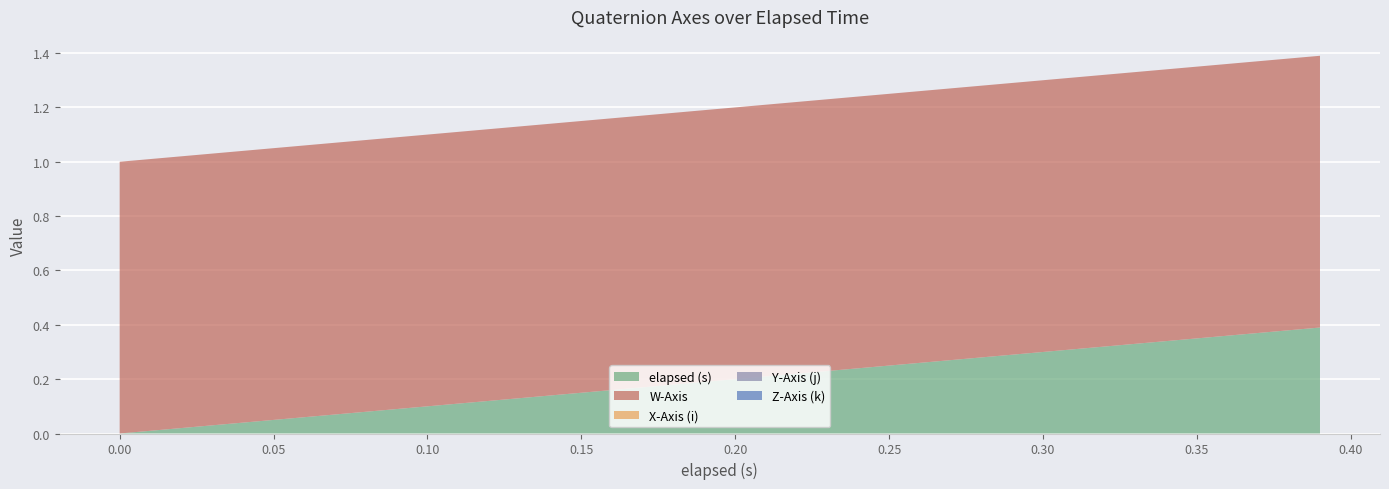

Reading right to left, extract all data points from this chart.

elapsed (s): 0.4	0.4	0.4	0.3	0.3	0.3	0.3	0.3	0.2	0.2	0.2	0.2	0.1	0.1	0.1	0.1	0.1	0.0	0.0	0.0
W-Axis: 1.0	1.0	1.0	1.0	1.0	1.0	1.0	1.0	1.0	1.0	1.0	1.0	1.0	1.0	1.0	1.0	1.0	1.0	1.0	1.0
X-Axis (i): 0.0	0.0	0.0	0.0	0.0	0.0	0.0	0.0	0.0	0.0	0.0	0.0	0.0	0.0	0.0	0.0	0.0	0.0	0.0	0.0
Y-Axis (j): 0.0	0.0	0.0	0.0	0.0	0.0	0.0	0.0	0.0	0.0	0.0	0.0	0.0	0.0	0.0	0.0	0.0	0.0	0.0	0.0
Z-Axis (k): 0.0	0.0	0.0	0.0	0.0	0.0	0.0	0.0	0.0	0.0	0.0	0.0	0.0	0.0	0.0	0.0	0.0	0.0	0.0	0.0